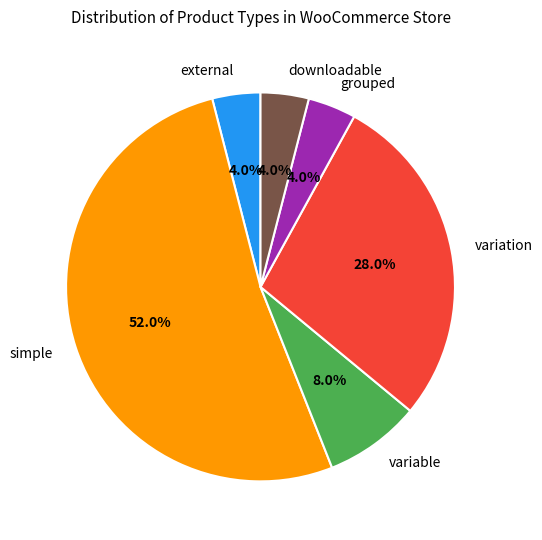

True or false: external accounts for 4% of the total.

True